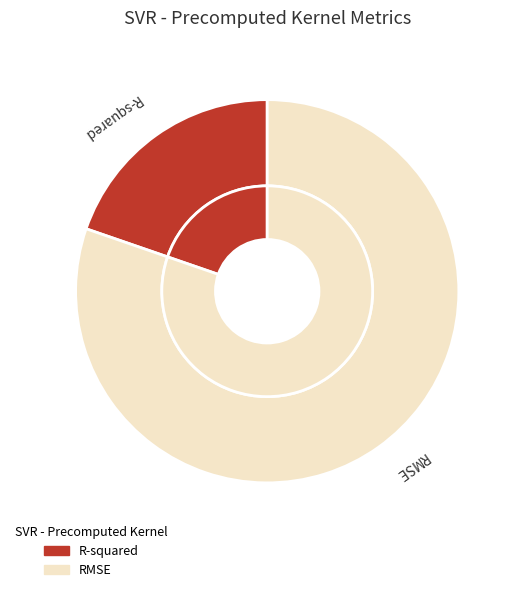

True or false: RMSE accounts for 80% of the total.

True